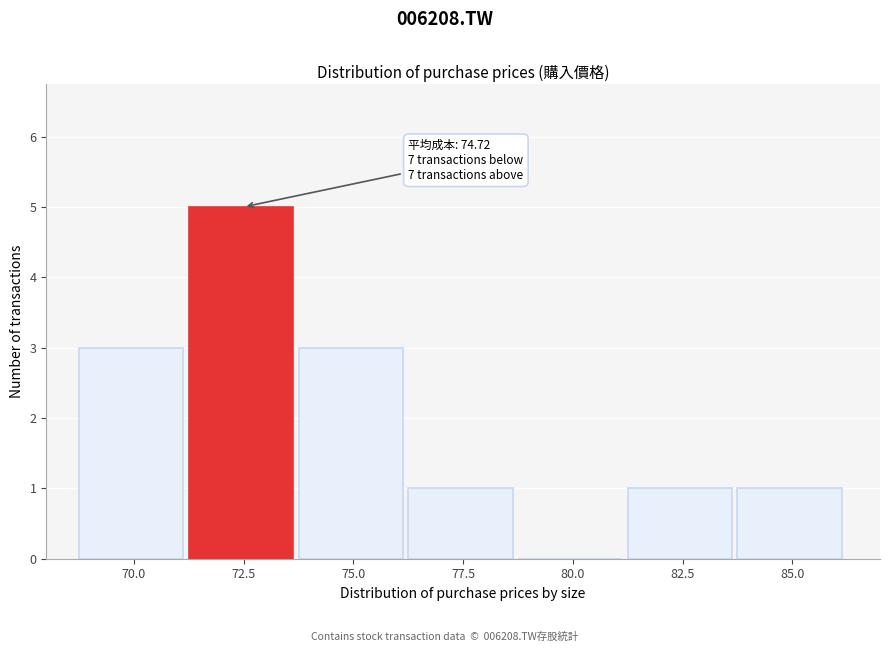

Reading left to right, what are all the values shown in this chart?

70.0=3	72.5=5	75.0=3	77.5=1	80.0=0	82.5=1	85.0=1